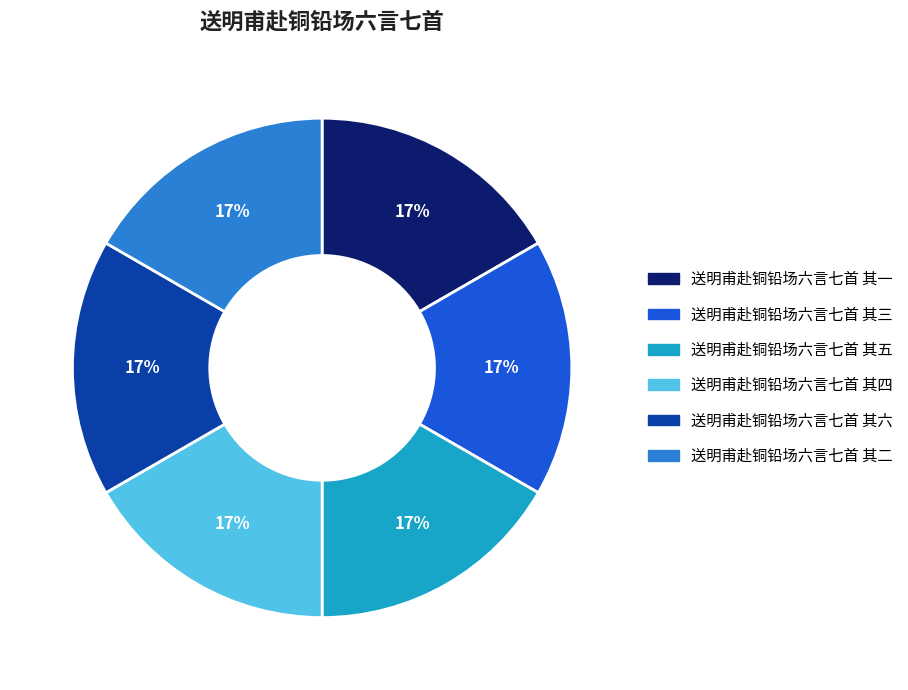

Is the sum of 送明甫赴铜铅场六言七首 其六 and 送明甫赴铜铅场六言七首 其四 greater than half?

No